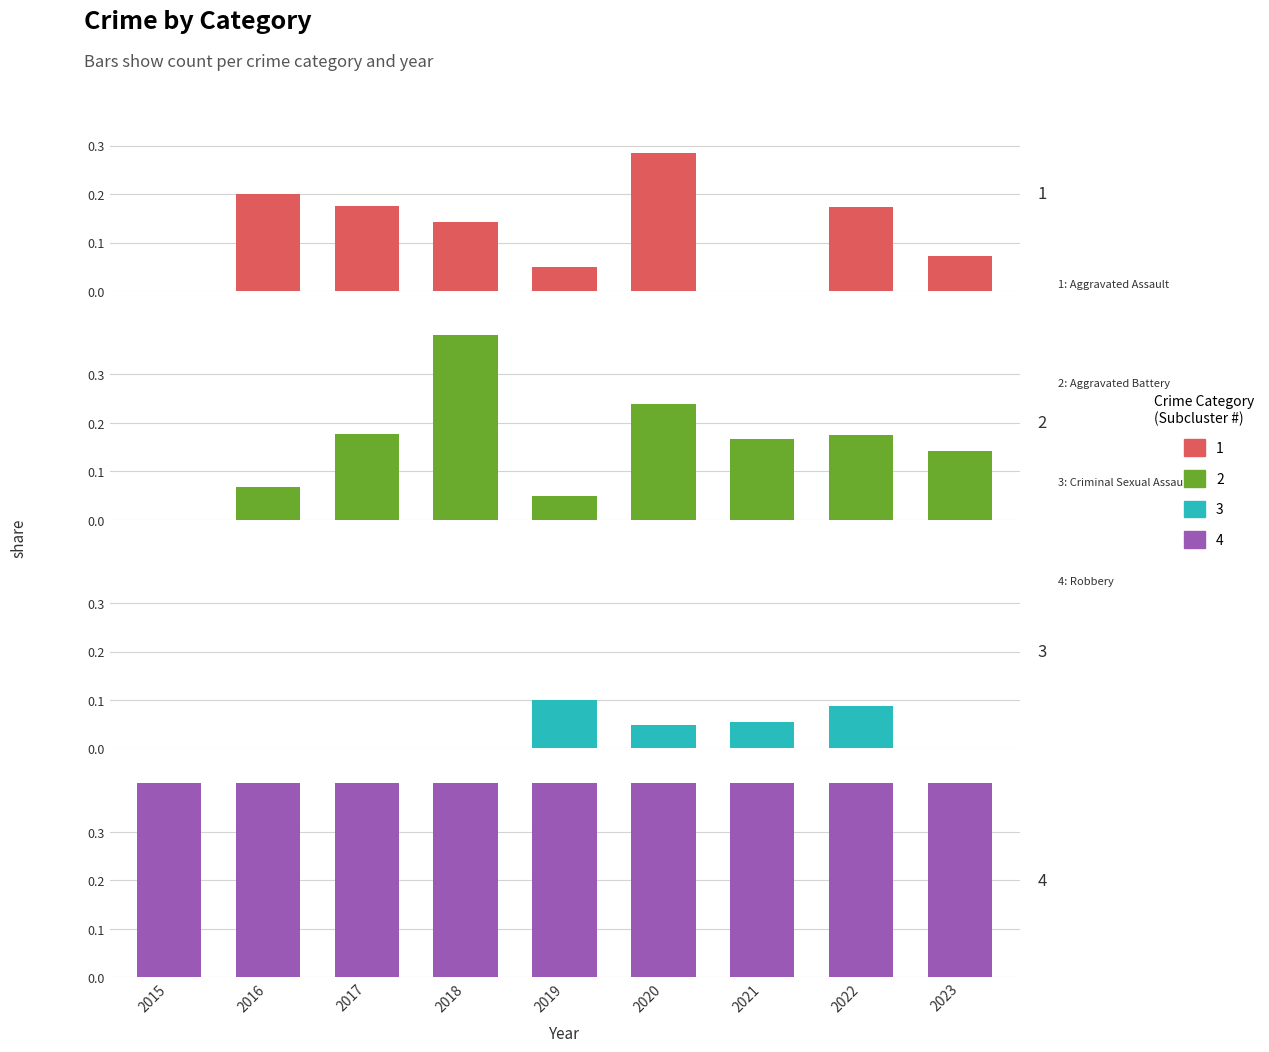

Rank the series by their maximum value, from highest to lowest.

Robbery, Aggravated Battery, Aggravated Assault, Criminal Sexual Assault